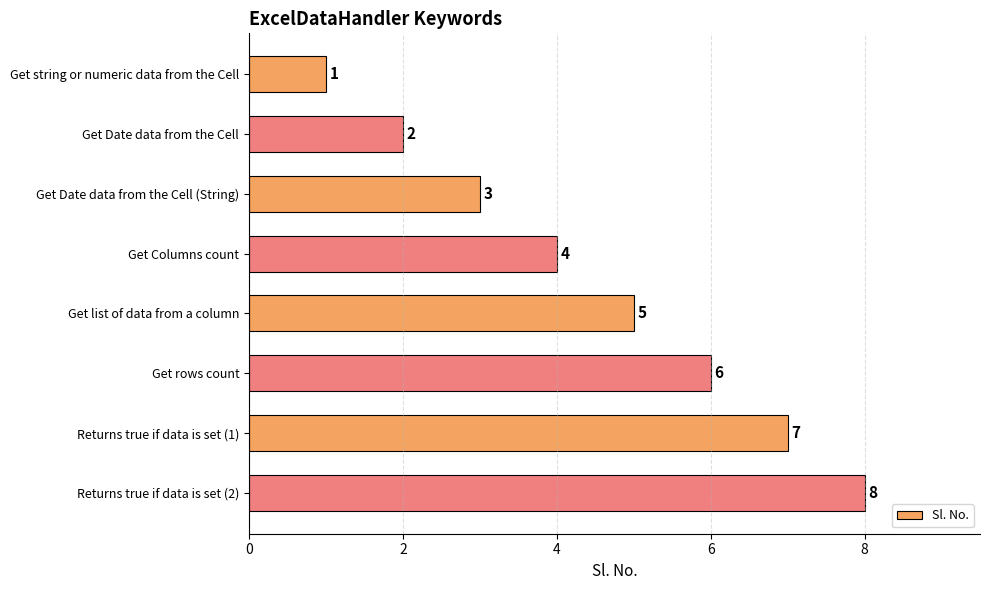

How many data points does each series have?

8